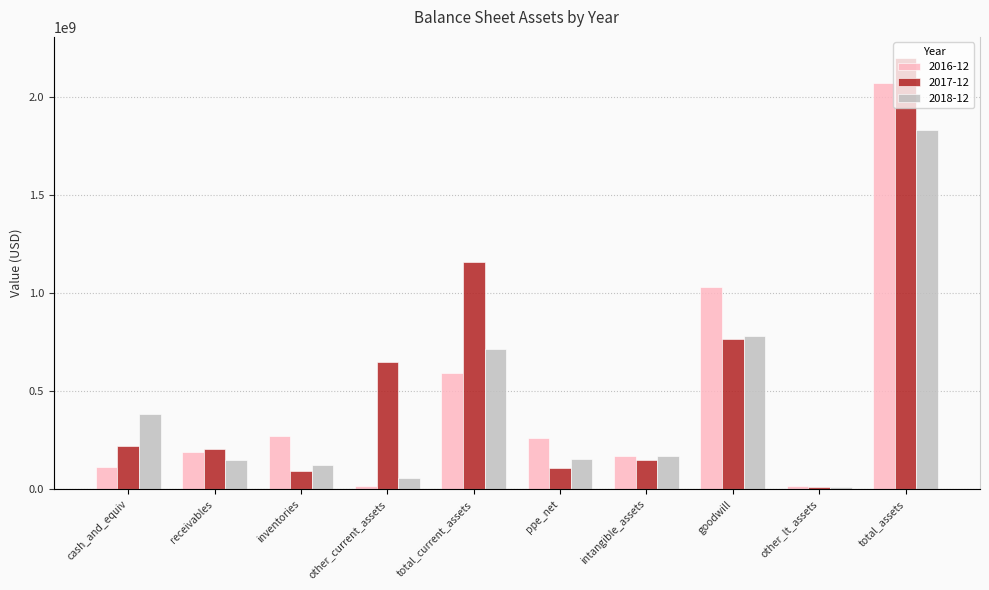

What is the minimum value for 2016-12?

17200000